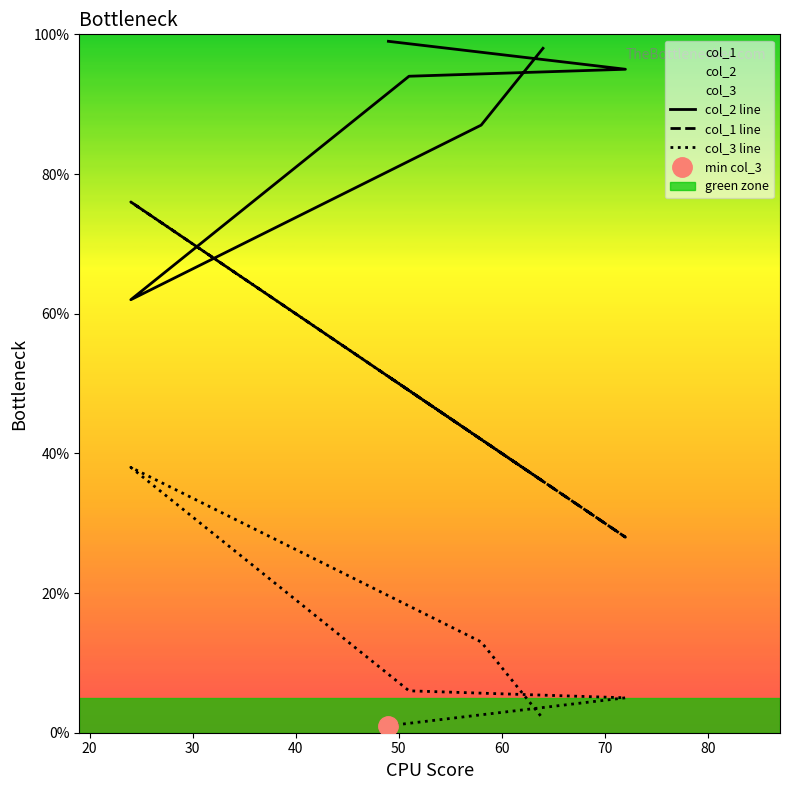

Count the number of categories in the chart.

6